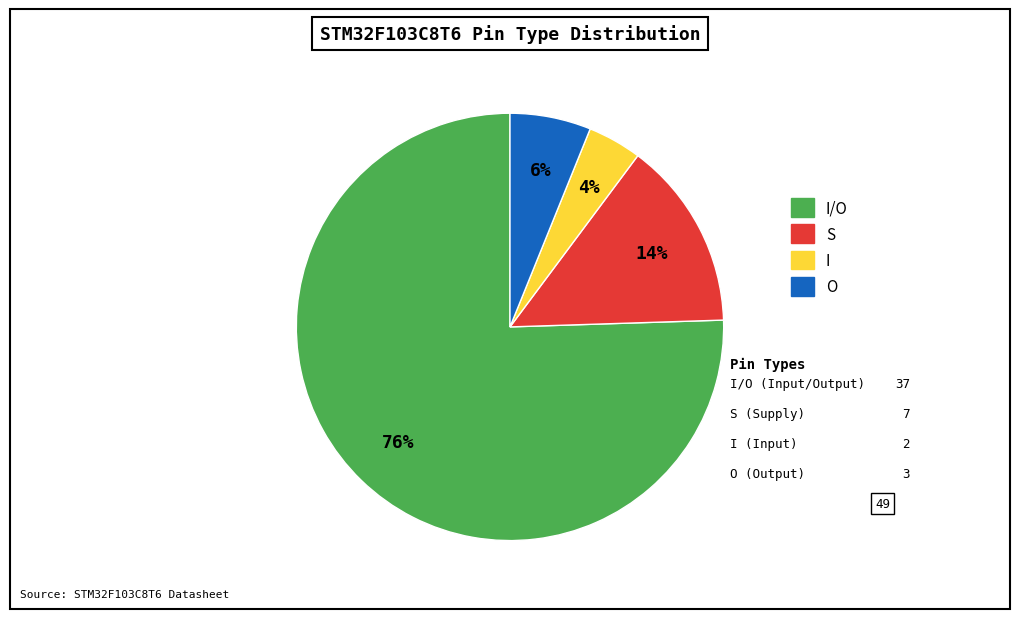

Count the number of slices in the pie.

4